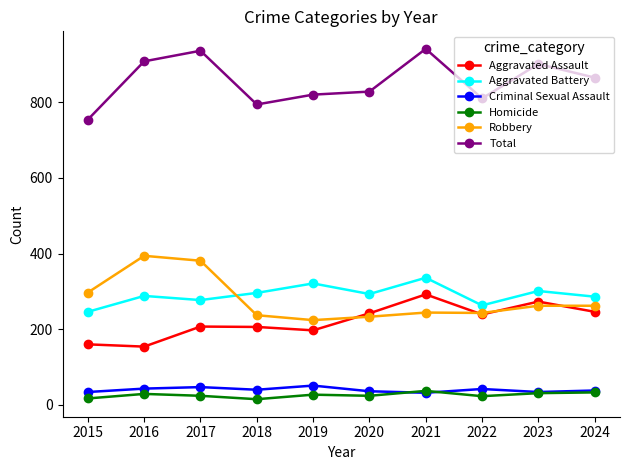

What is the total value across all series at 2016?

1816